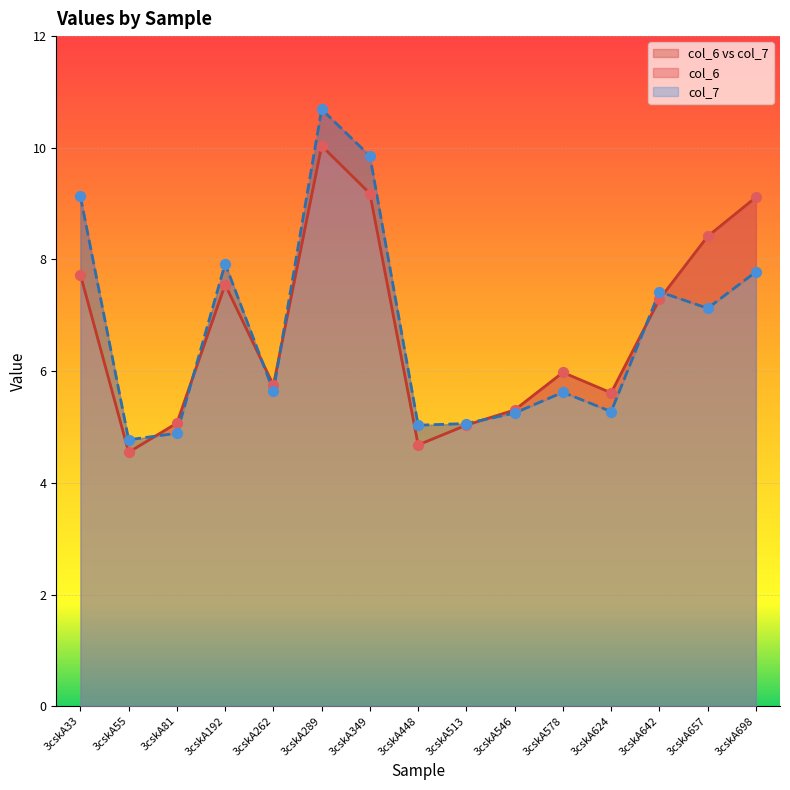

What is the total value across all series at 3cskA513?

10.1